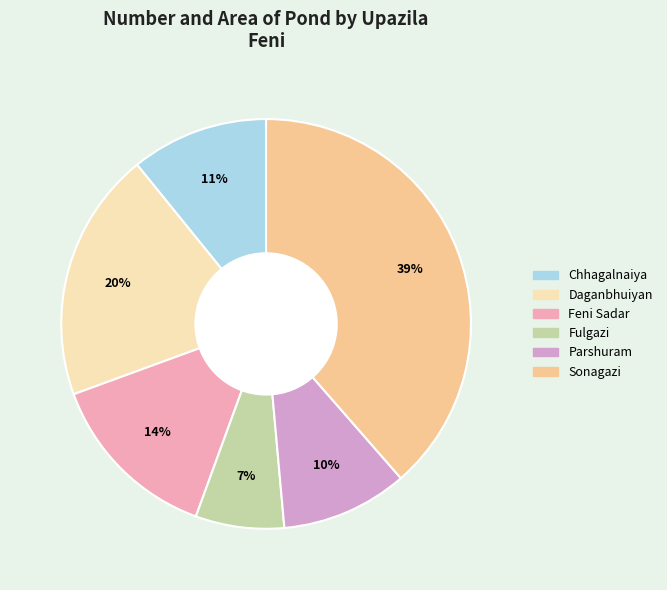

How many segments does this pie chart have?

6